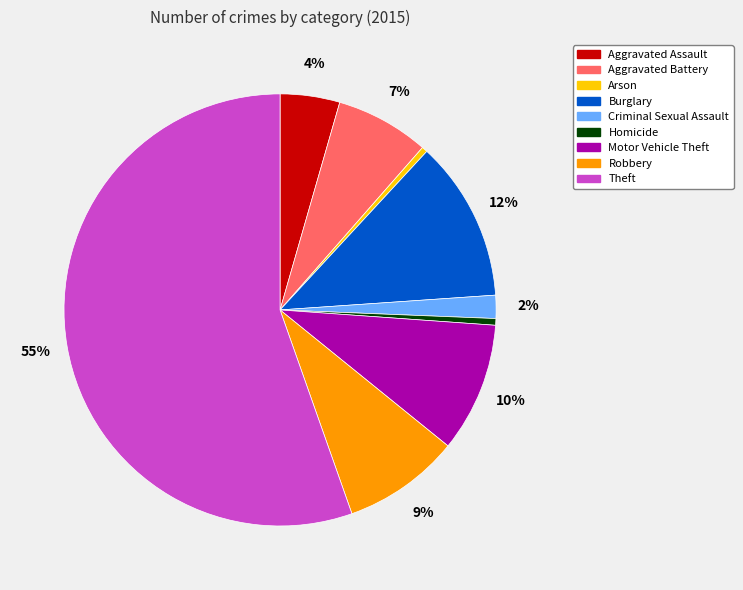

To the nearest percent, what portion does Burglary represent?

12%